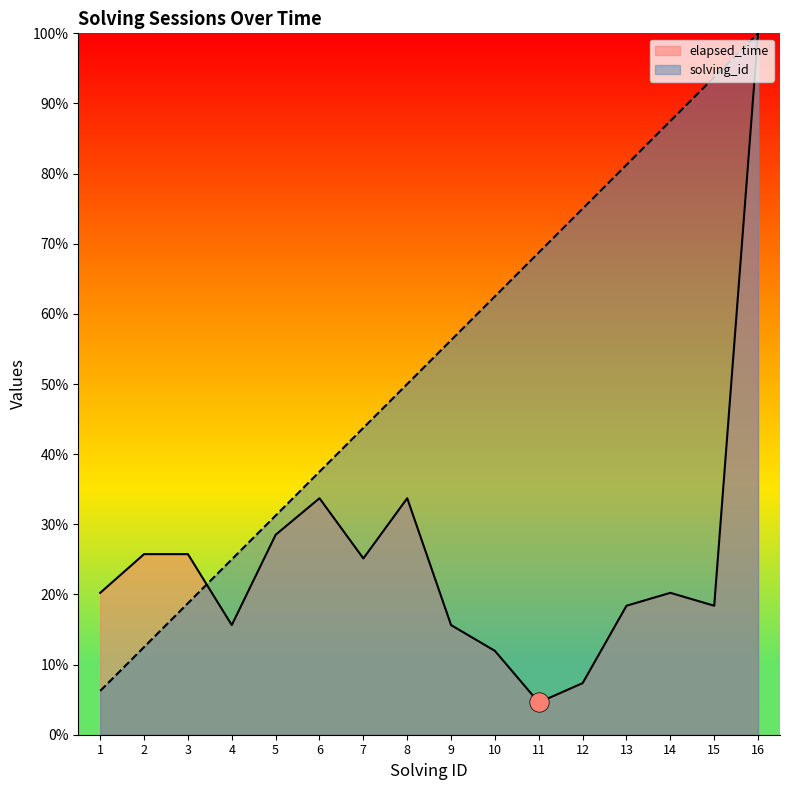

What is the value of the solving_id point at the 10th from the left?

0.6